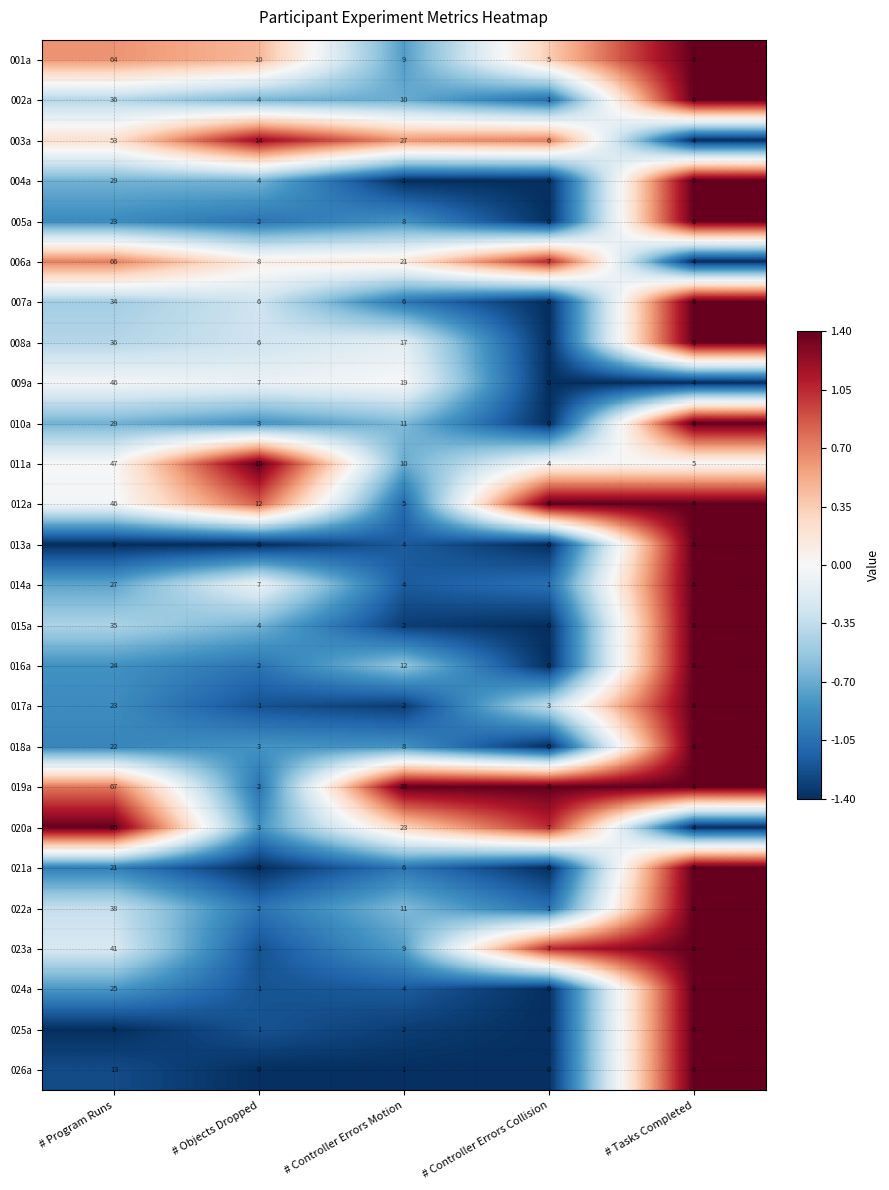

Which label corresponds to the largest value in the chart?

# Program Runs